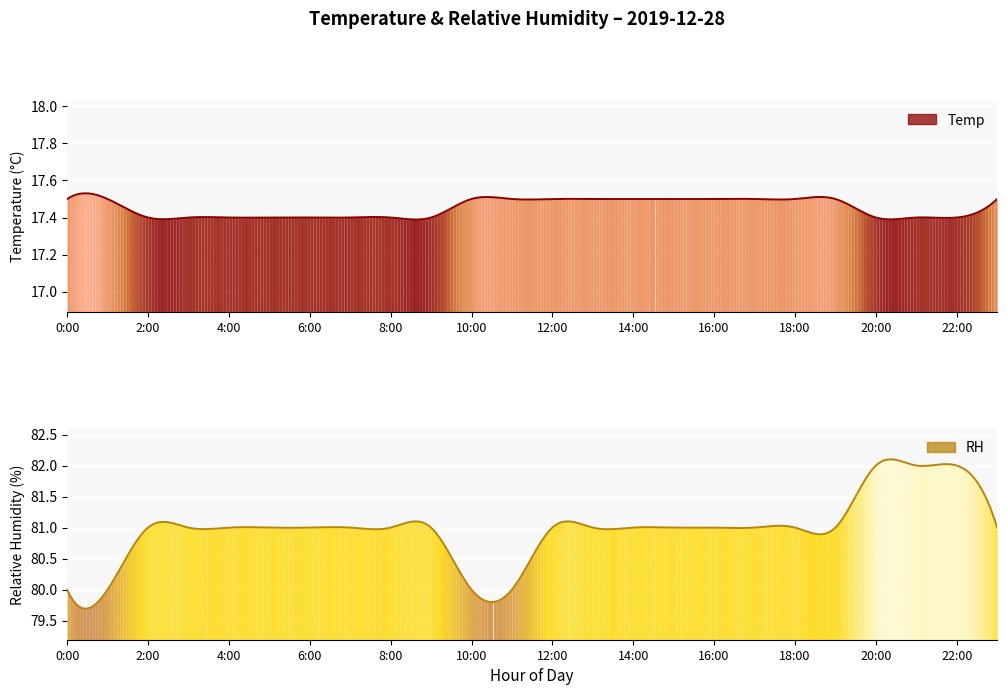

How many lines are shown in the chart?

2